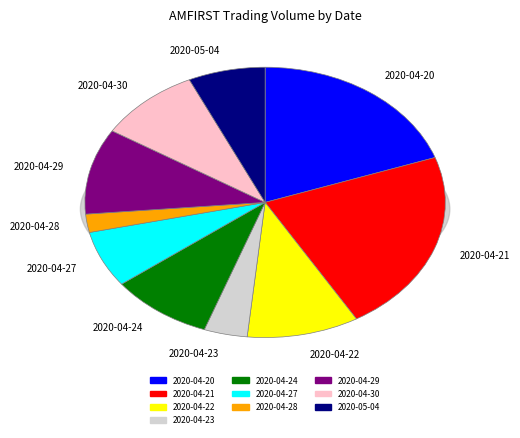

Is there a majority slice in this chart?

No